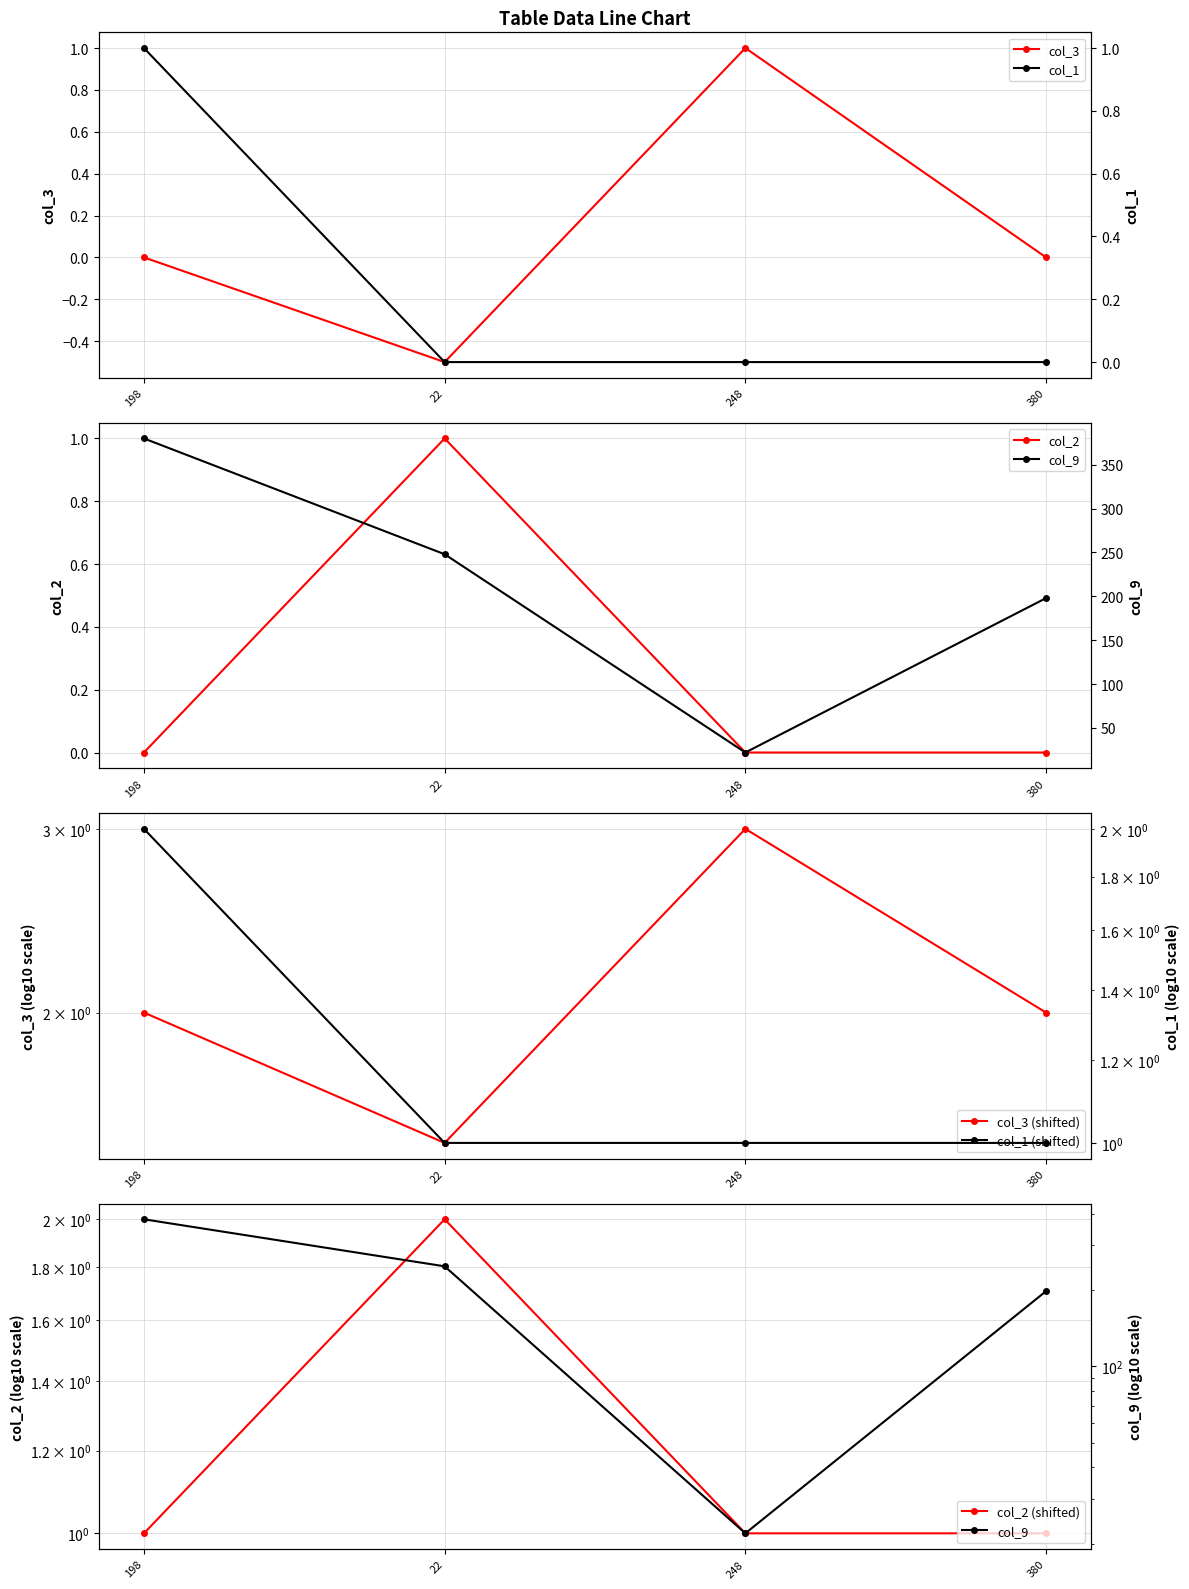

Which series has the largest total across all categories?

col_9